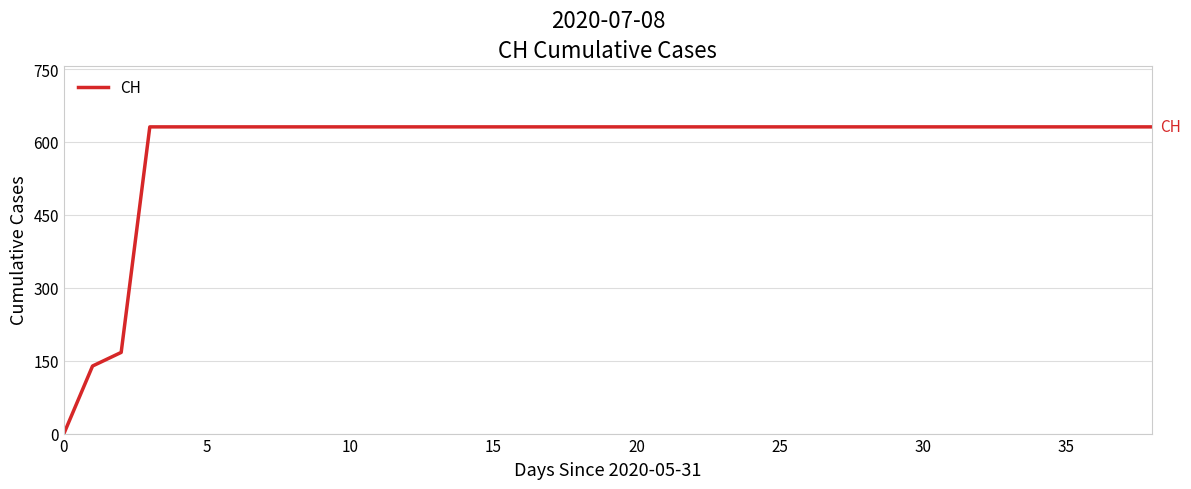

What is the difference between the maximum and minimum values?

631